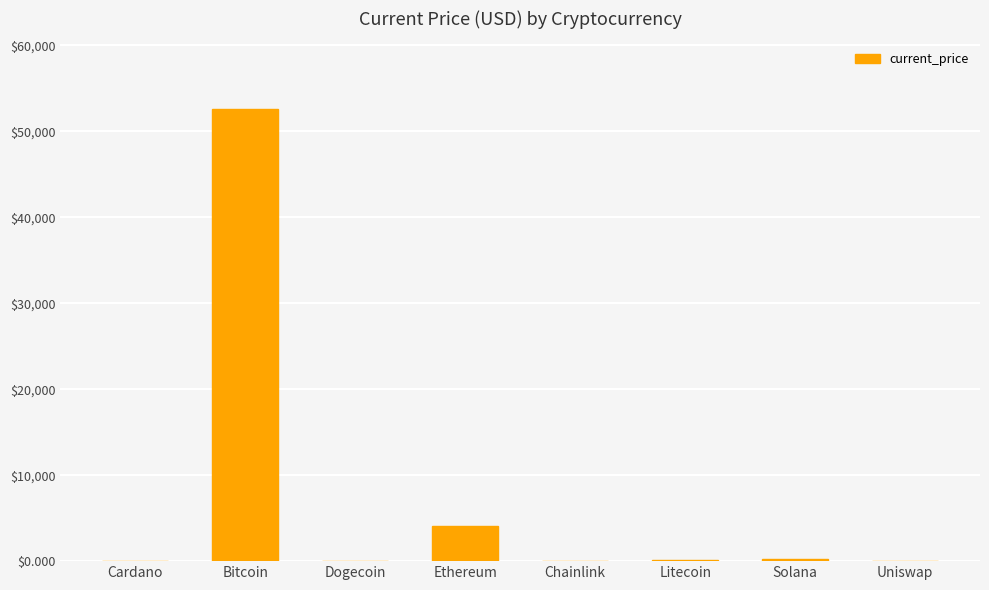

What is the sum of all values?

57125.2